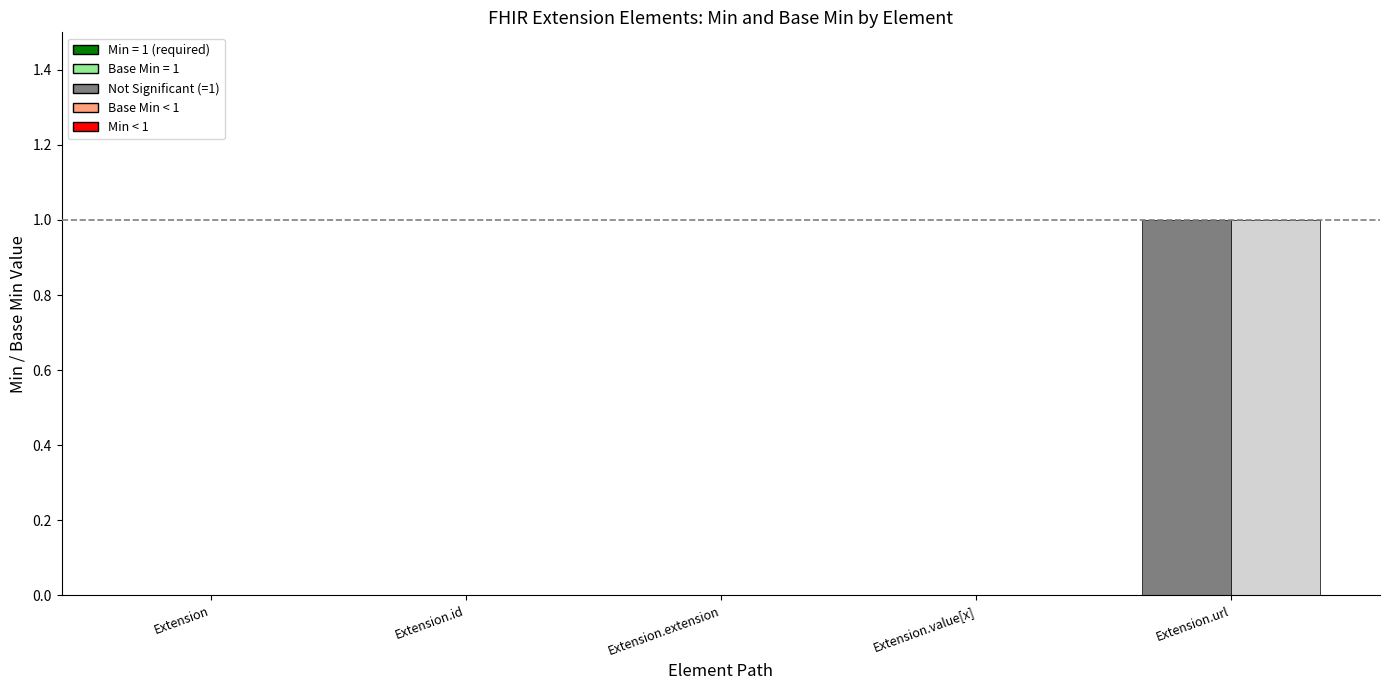

Reading left to right, list all the values displayed in this chart.

Min: Extension=0	Extension.id=0	Extension.extension=0	Extension.value[x]=0	Extension.url=1
Base Min: Extension=0	Extension.id=0	Extension.extension=0	Extension.value[x]=0	Extension.url=1